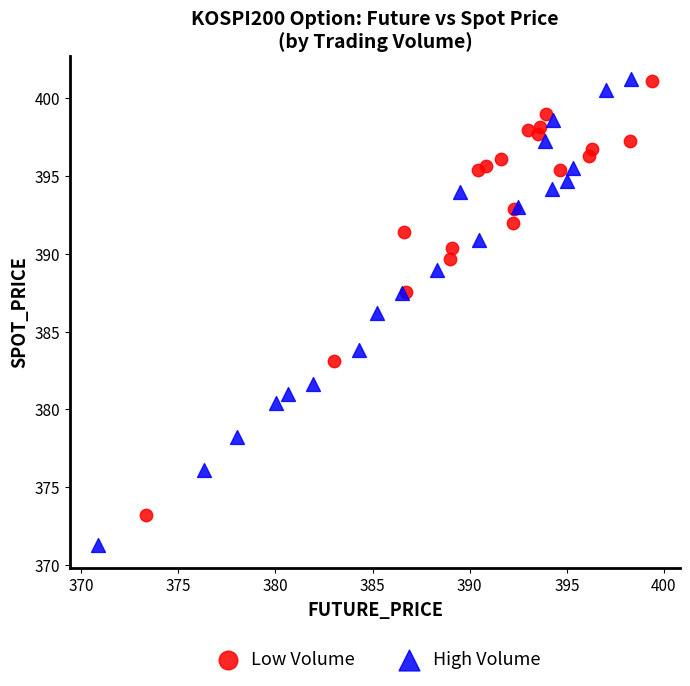

Which series has the largest Y range (max minus min)?

High Volume